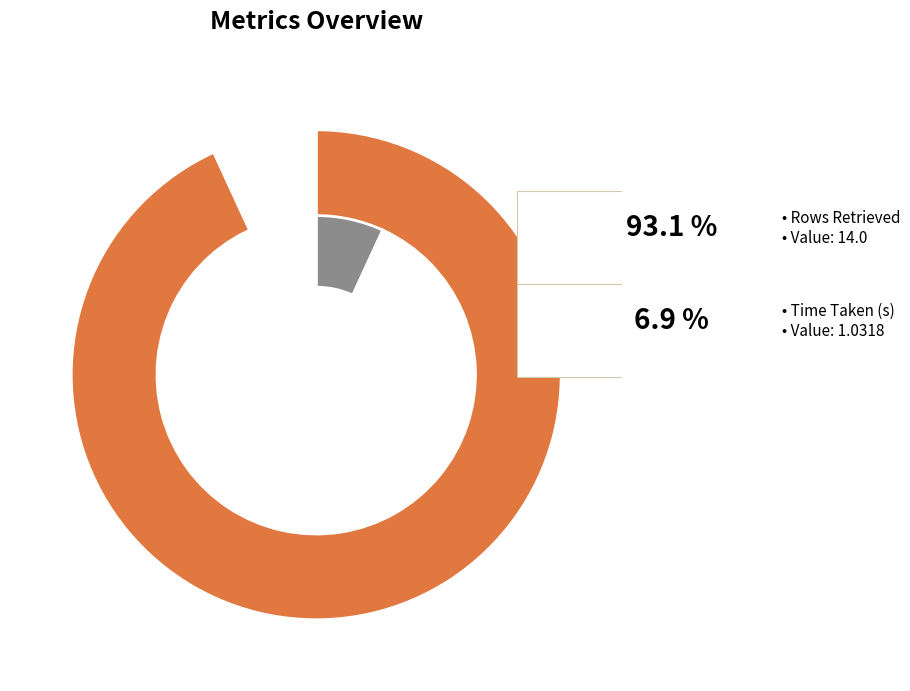

To the nearest percent, what is the average slice percentage?

50%